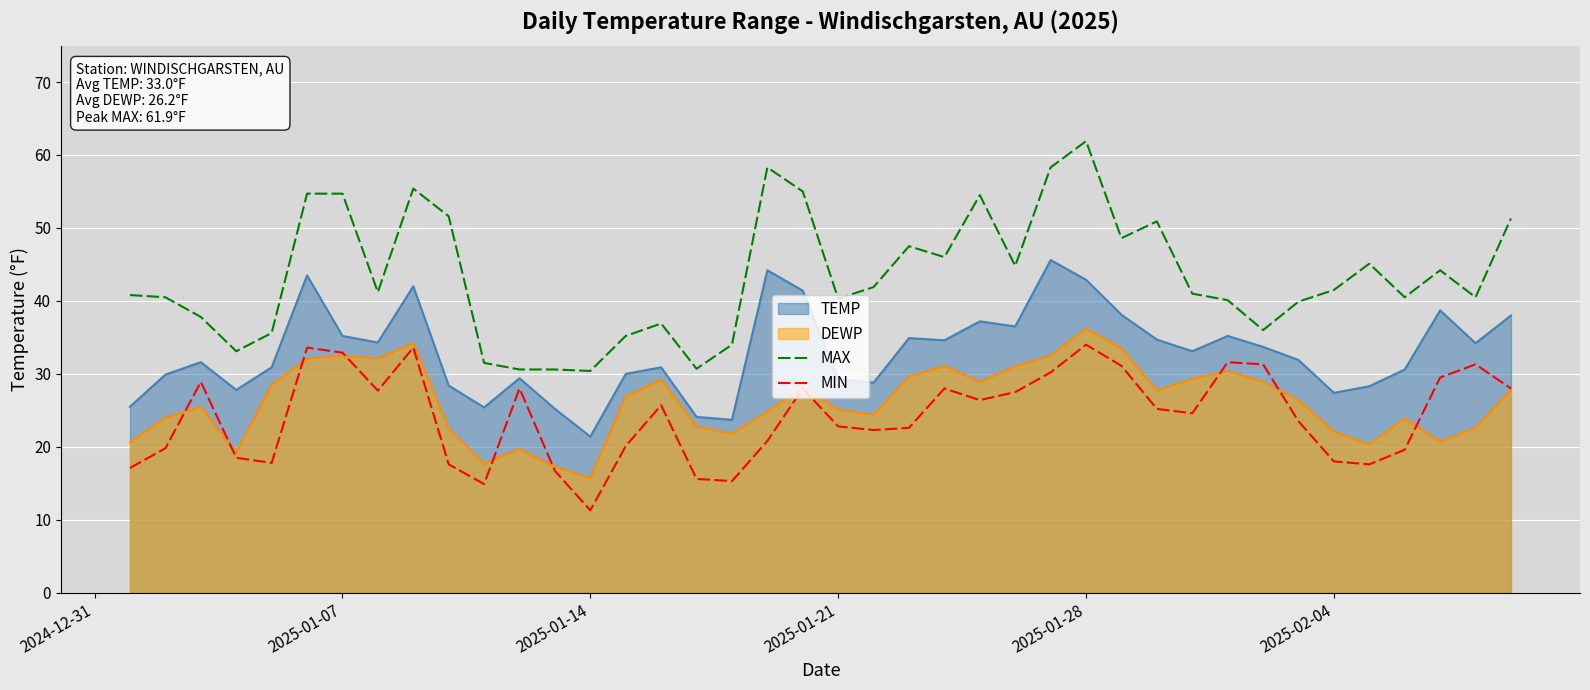

True or false: MAX and MIN cross at least once.

False